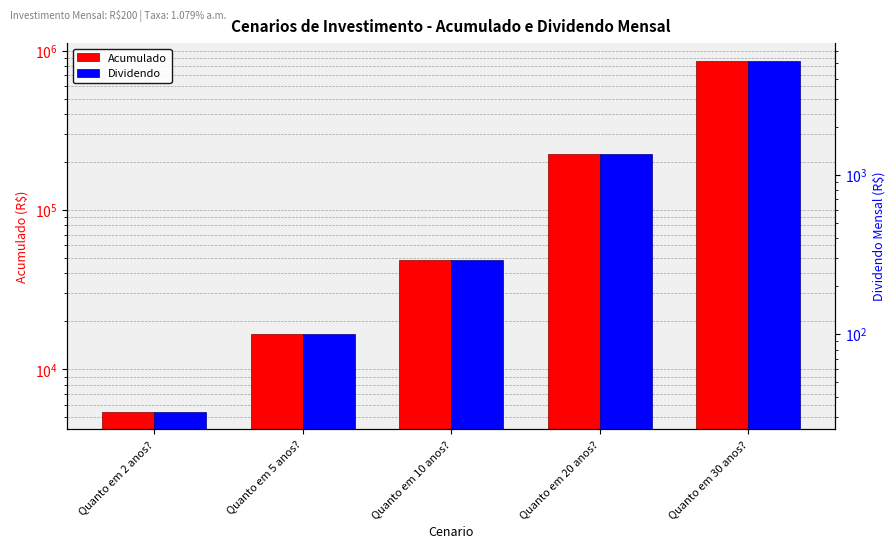

Reading left to right, list all the values displayed in this chart.

Acumulado: Quanto em 2 anos?=5445.5	Quanto em 5 anos?=16755.4	Quanto em 10 anos?=48656.8	Quanto em 20 anos?=225039.7	Quanto em 30 anos?=864433.9
Dividendo: Quanto em 2 anos?=32.7	Quanto em 5 anos?=100.5	Quanto em 10 anos?=291.9	Quanto em 20 anos?=1350.2	Quanto em 30 anos?=5186.6